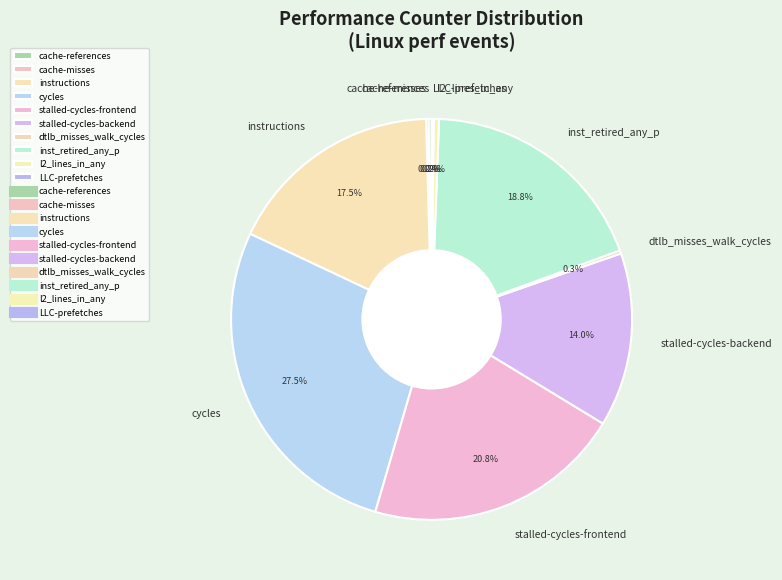

To the nearest percent, what is the difference between the largest and smallest slice percentages?

27%